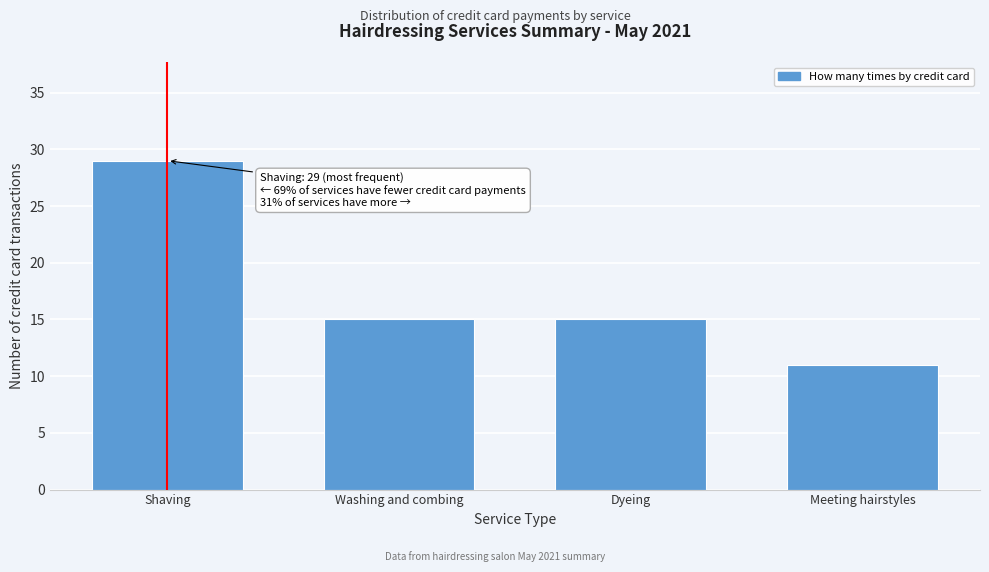

Reading left to right, what are all the values shown in this chart?

Shaving=29	Washing and combing=15	Dyeing=15	Meeting hairstyles=11